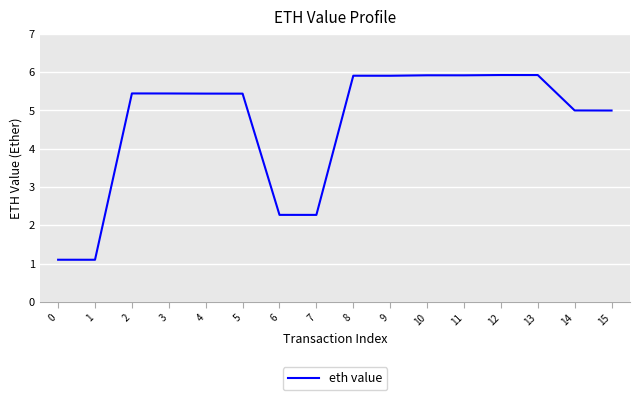

What is the minimum value shown in the chart?

1.1